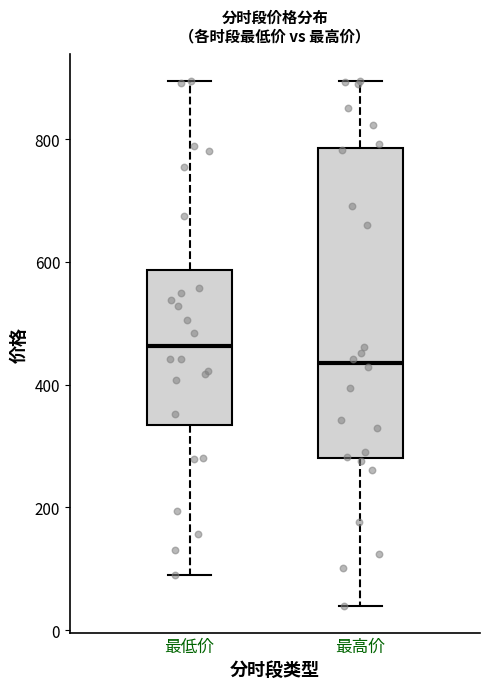

Which box's median line is the highest?

最低价